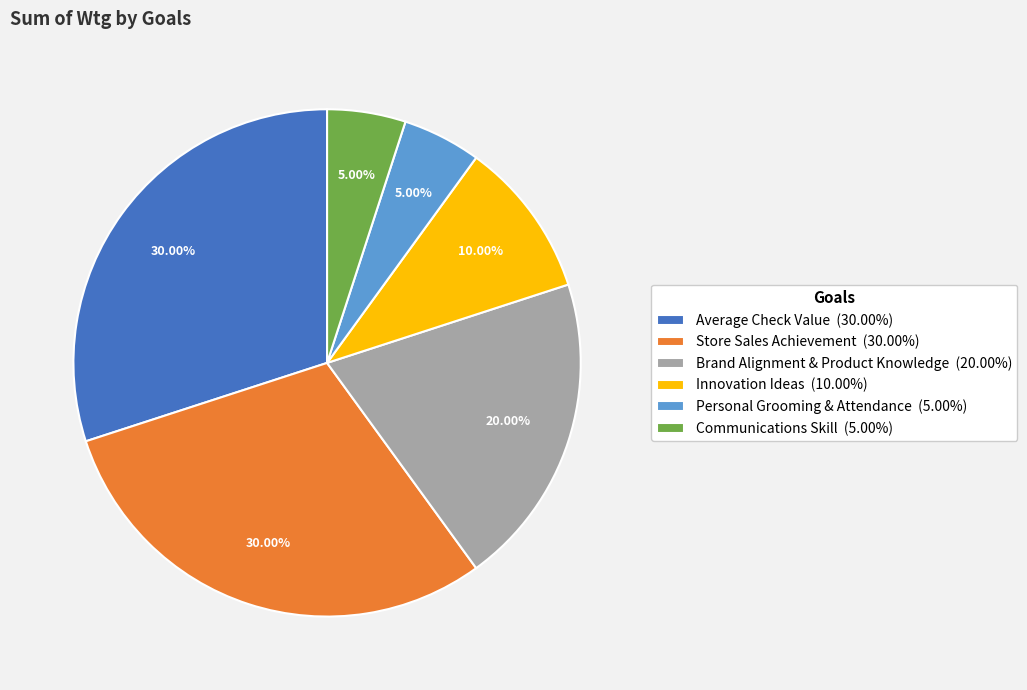

Combined, what portion of the pie is Communications Skill and Brand Alignment & Product Knowledge?

25.0%